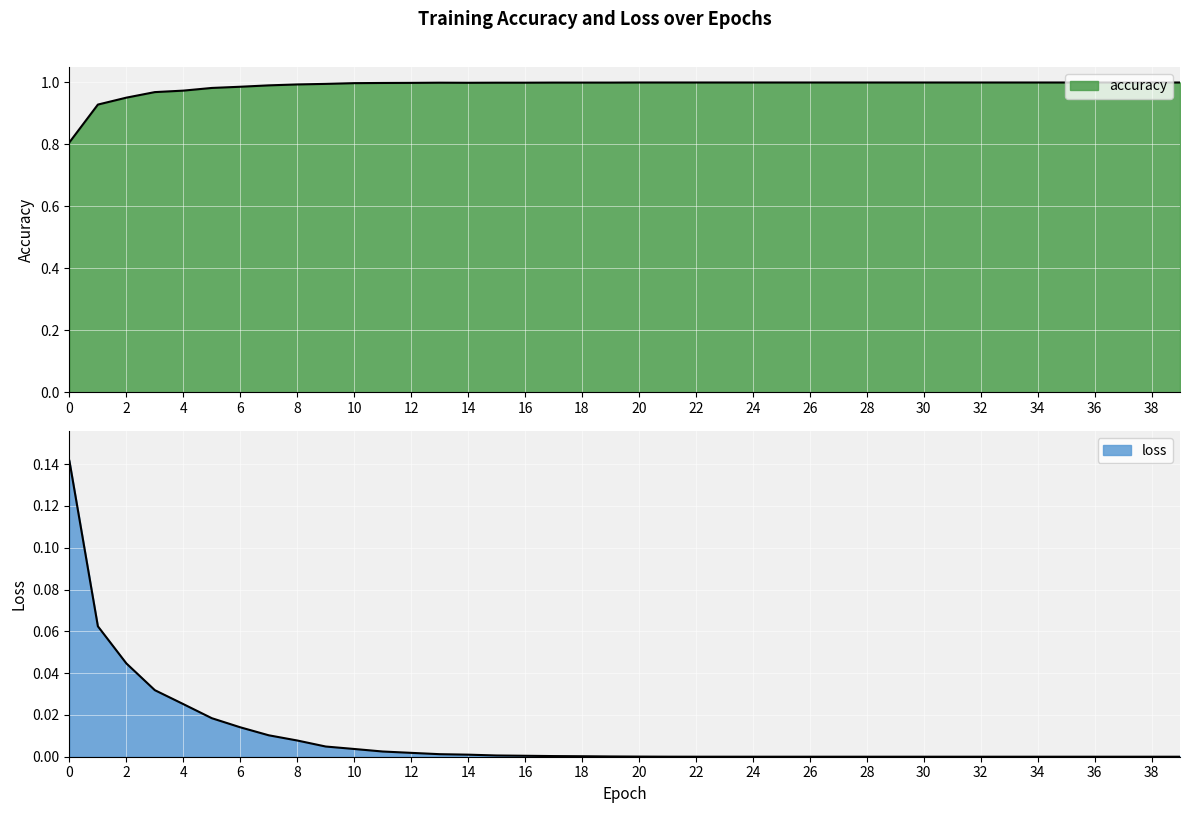

Rank the categories by loss value from highest to lowest.

0, 1, 2, 3, 4, 5, 6, 7, 8, 9, 10, 11, 12, 13, 14, 15, 16, 17, 18, 19, 20, 21, 22, 23, 24, 25, 26, 27, 28, 29, 30, 31, 32, 33, 34, 35, 36, 37, 38, 39